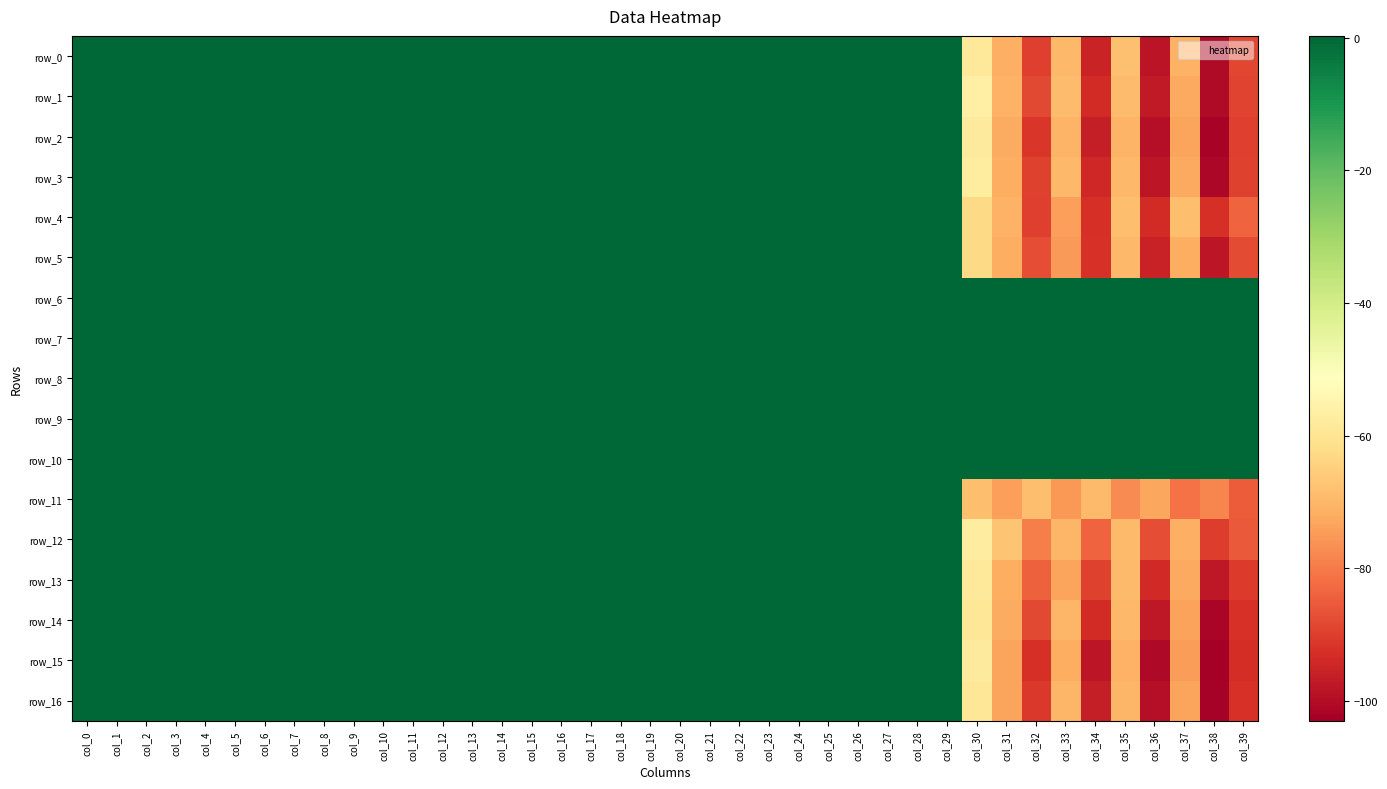

Which series changed the most between col_16 and col_30?

row_11